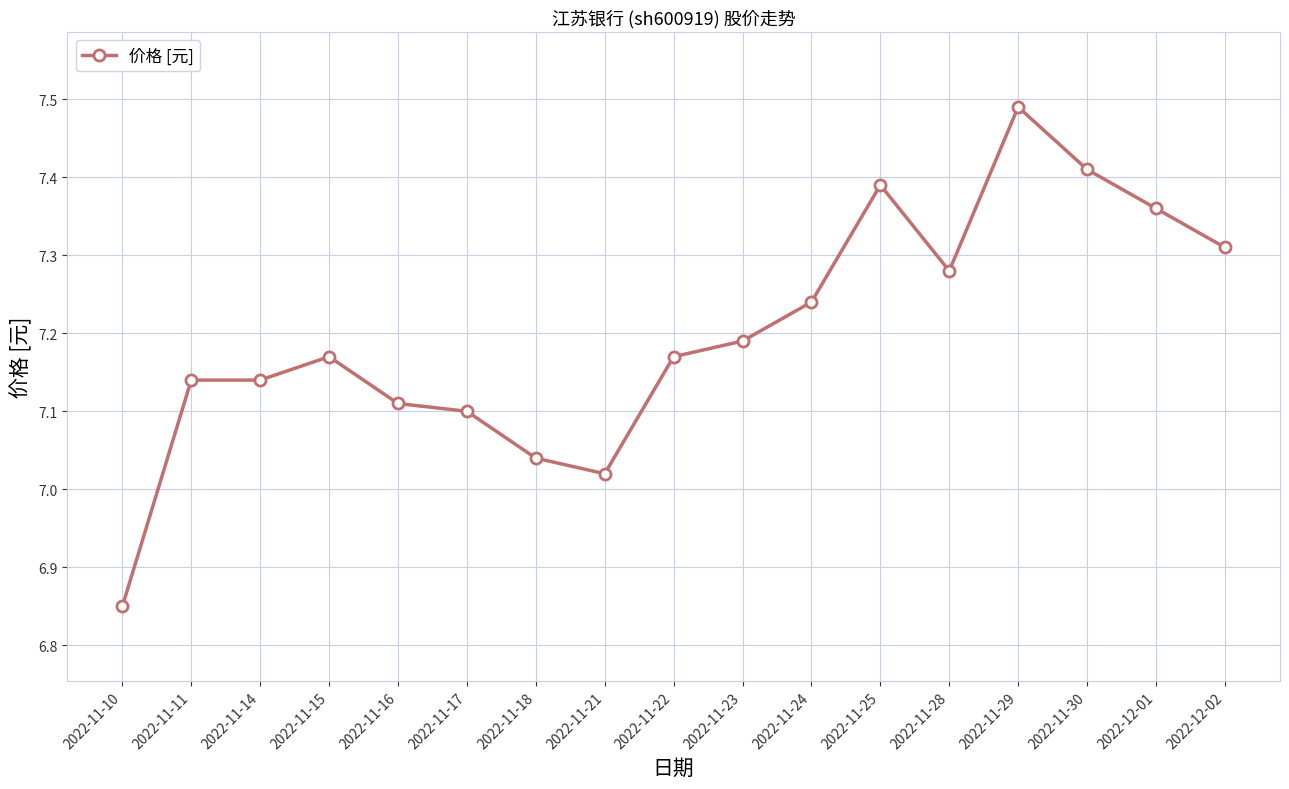

Where is the data nearest to the value 7?

2022-11-21